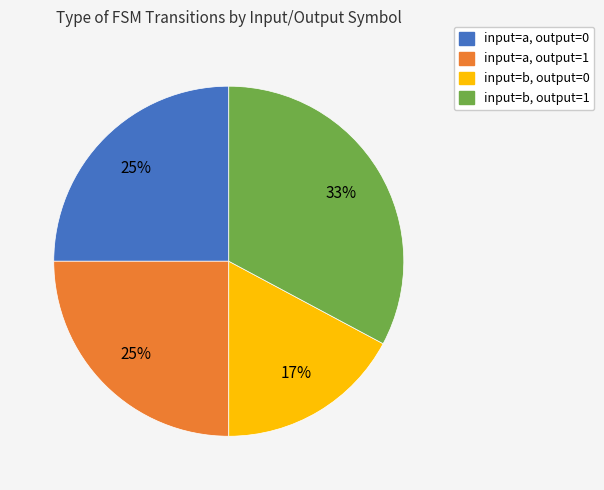

What is the ratio of the value at input=a, output=0 to the value at input=a, output=1?

1.0